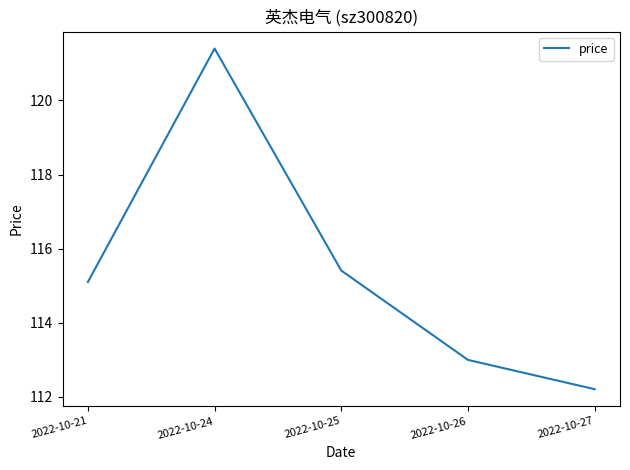

What is the difference between the maximum and second lowest values?

8.4